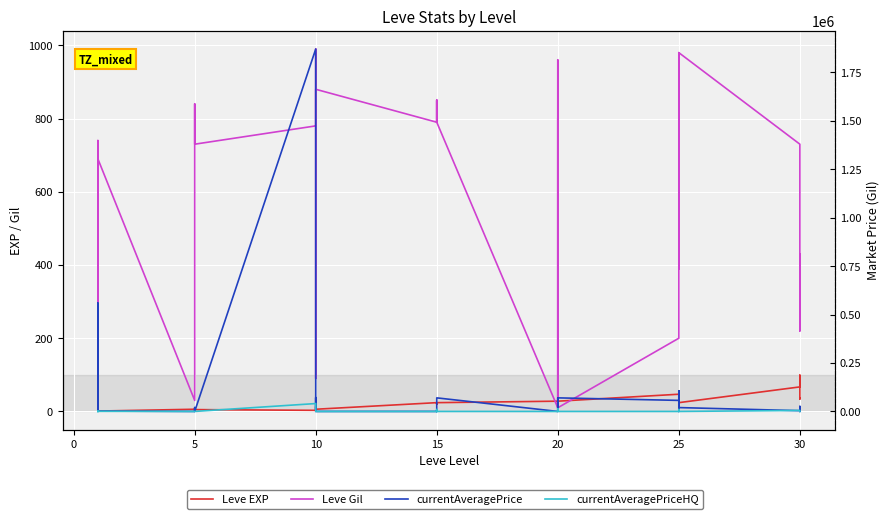

How many data points in Leve Gil are above 730?

18